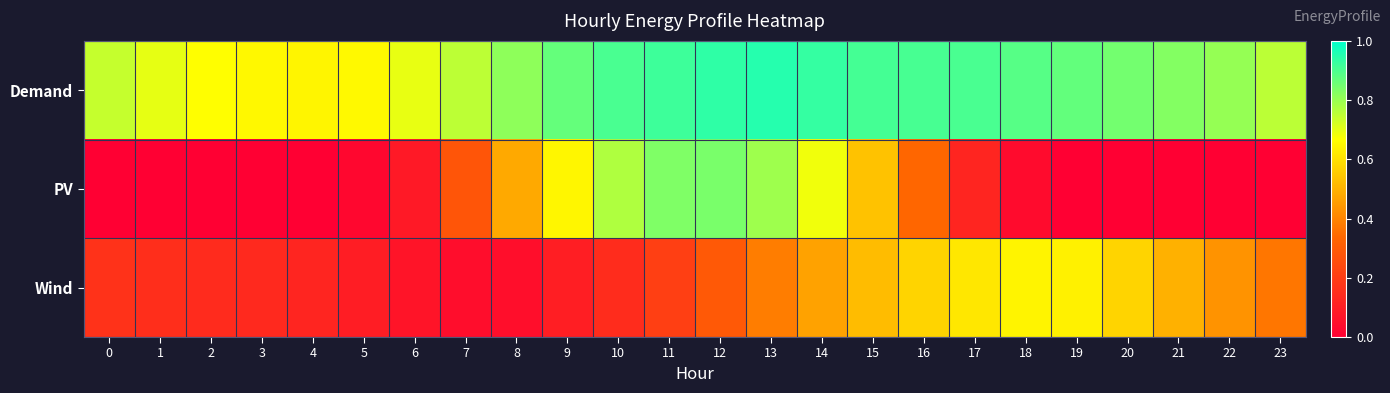

Reading left to right, what are all the values shown in this chart?

Demand: 0=0.7	1=0.7	2=0.7	3=0.7	4=0.6	5=0.7	6=0.7	7=0.8	8=0.8	9=0.9	10=0.9	11=0.9	12=0.9	13=0.9	14=0.9	15=0.9	16=0.9	17=0.9	18=0.9	19=0.9	20=0.8	21=0.8	22=0.8	23=0.8
PV: 0=0.0	1=0.0	2=0.0	3=0.0	4=0.0	5=0.0	6=0.1	7=0.3	8=0.5	9=0.6	10=0.8	11=0.8	12=0.8	13=0.8	14=0.7	15=0.5	16=0.3	17=0.1	18=0.0	19=0.0	20=0.0	21=0.0	22=0.0	23=0.0
Wind: 0=0.2	1=0.2	2=0.1	3=0.1	4=0.1	5=0.1	6=0.1	7=0.0	8=0.0	9=0.1	10=0.1	11=0.2	12=0.3	13=0.4	14=0.5	15=0.5	16=0.6	17=0.6	18=0.6	19=0.6	20=0.6	21=0.5	22=0.4	23=0.4